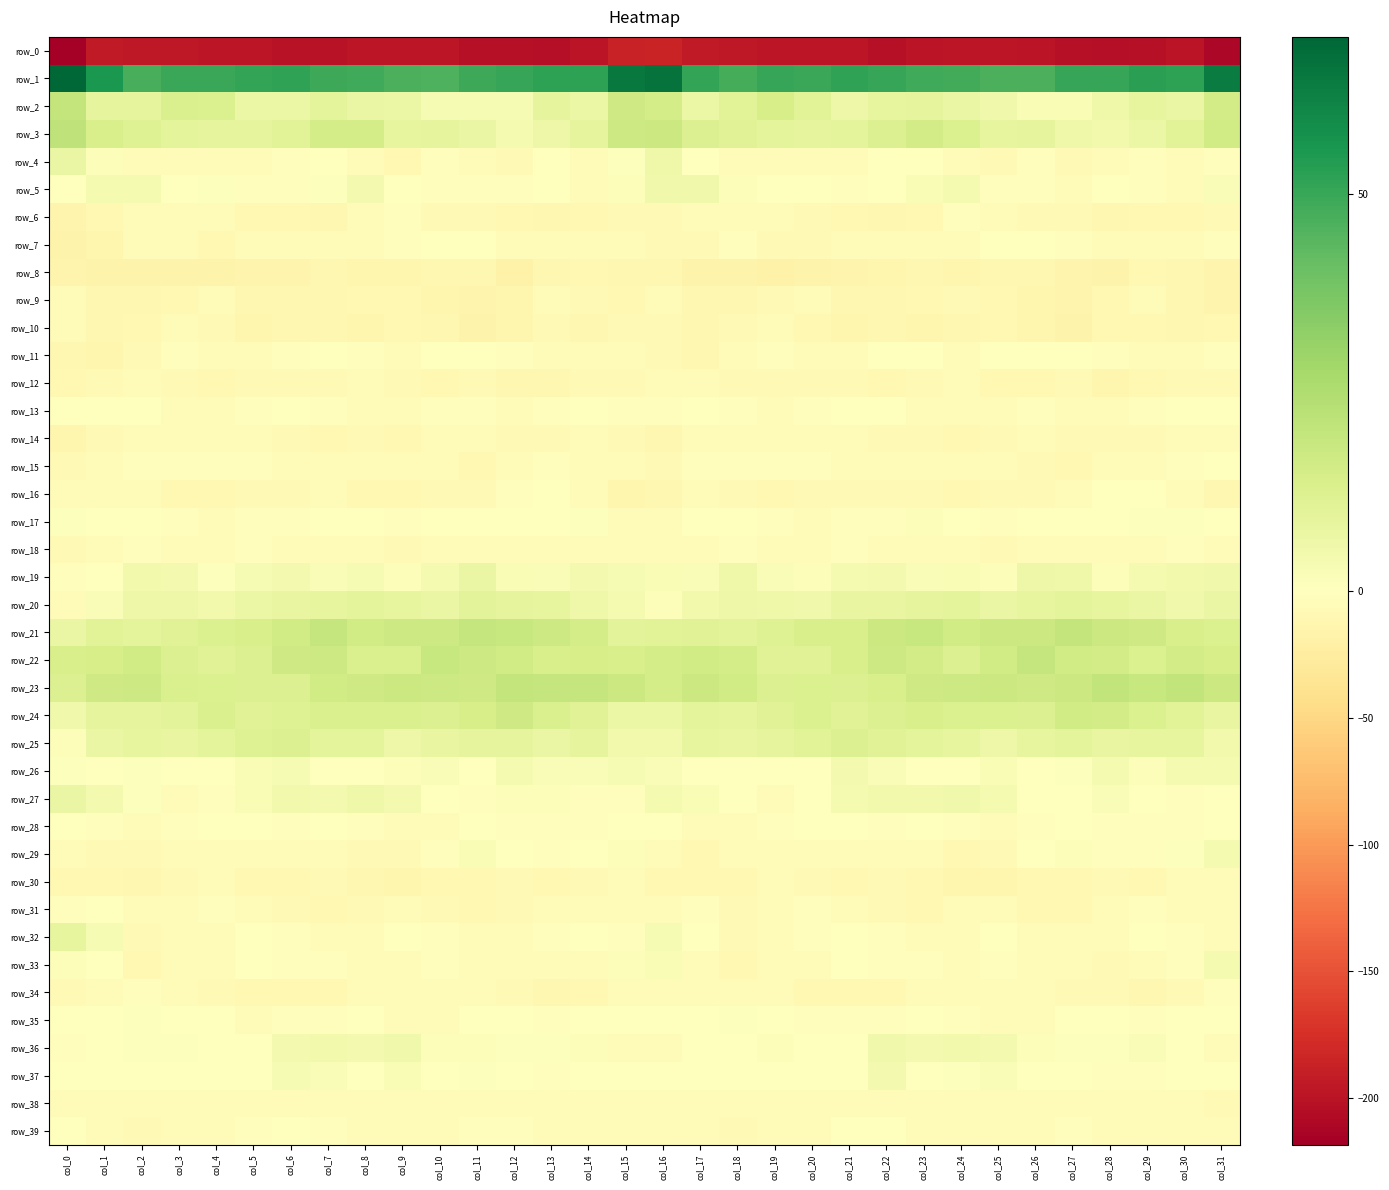

Which series has the widest spread of values?

row_0